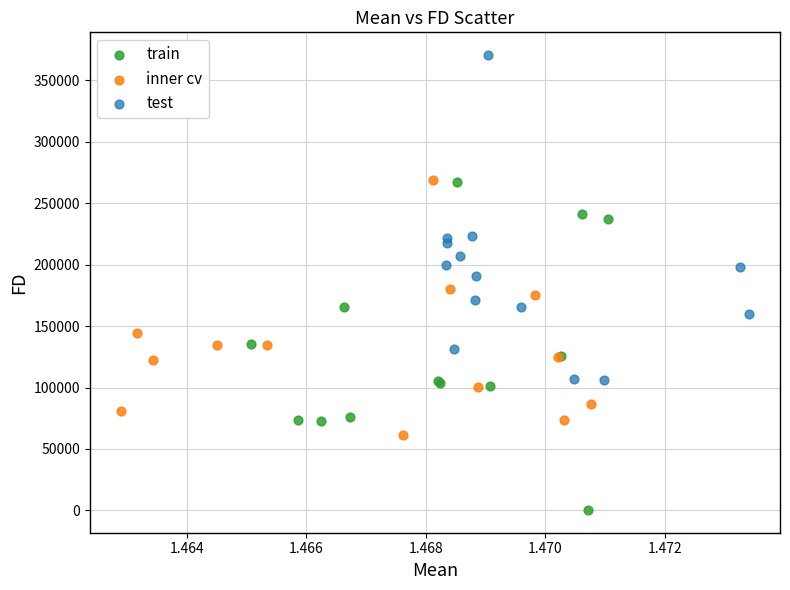

Which series reaches the maximum Y coordinate?

test